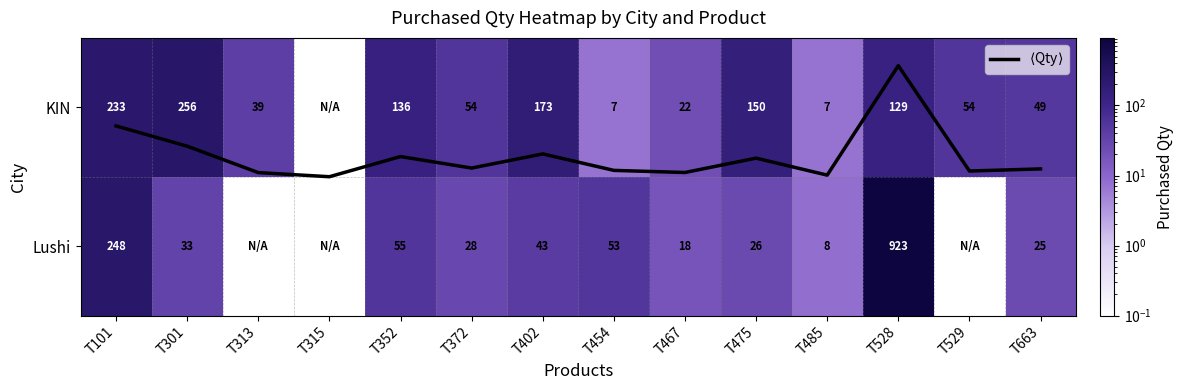

The Lushi series shows 74.4 at T402. True or false?

False